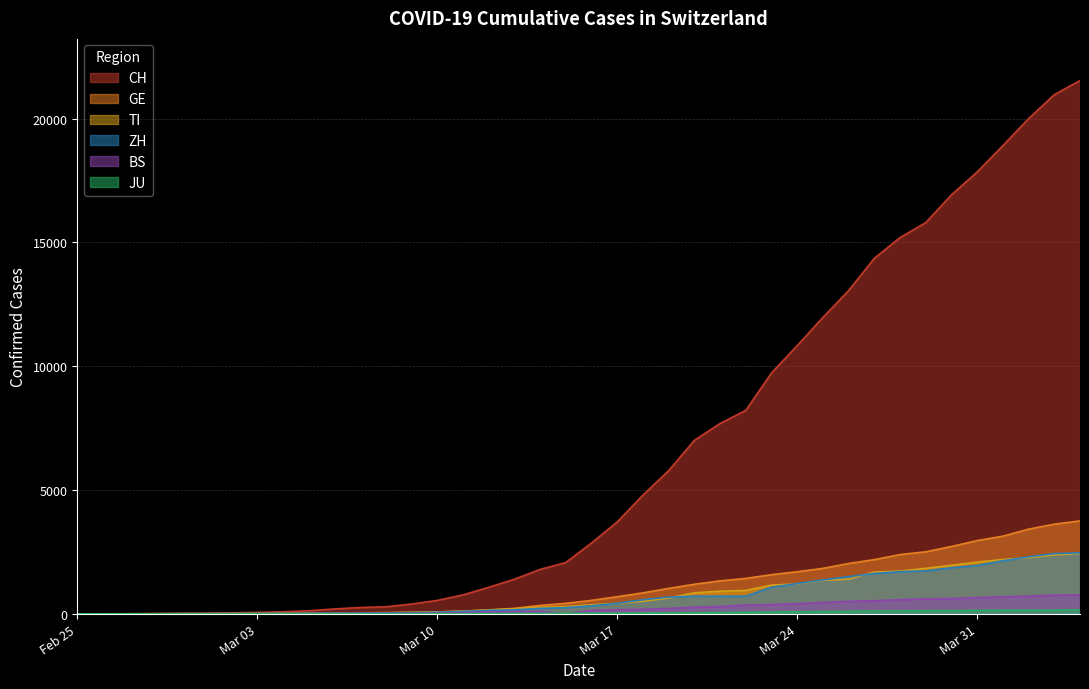

What is the label of the 11th point from the right?

2020-03-25